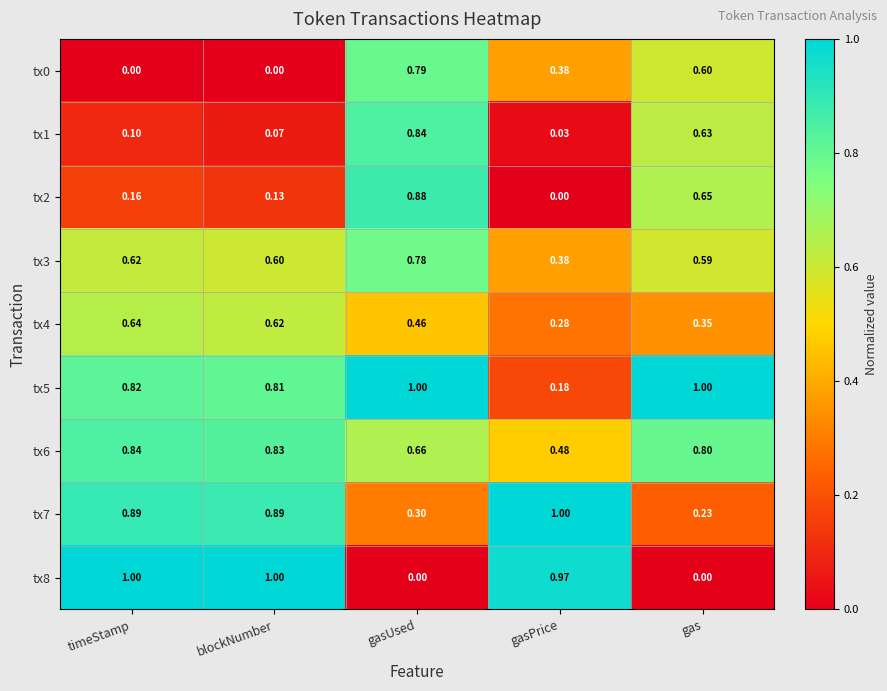

Is the value of tx3 at gasPrice greater than the value of tx6 at gasPrice?

No